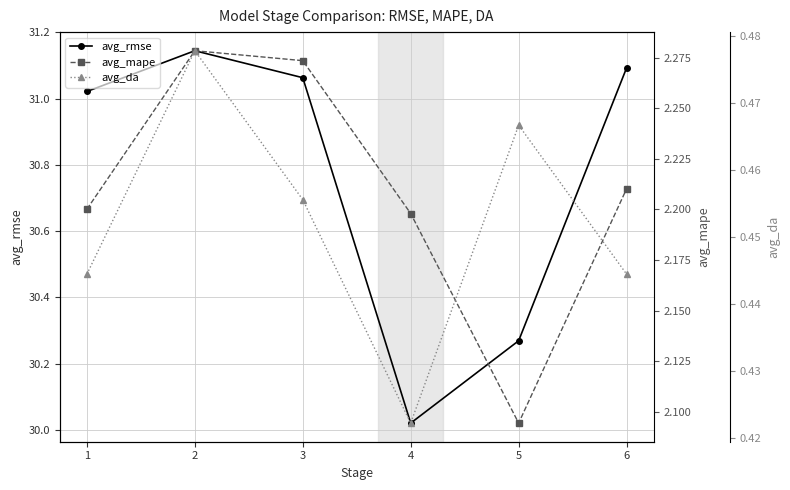

Count the number of data series in this chart.

3